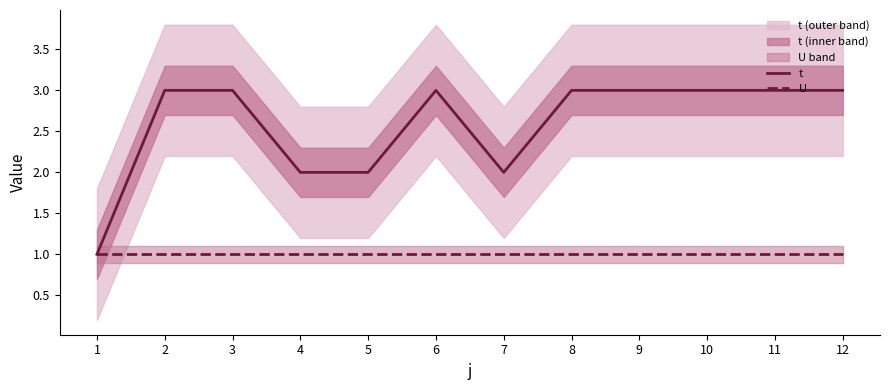

Reading left to right, list all the values displayed in this chart.

t: 1=1	2=3	3=3	4=2	5=2	6=3	7=2	8=3	9=3	10=3	11=3	12=3
U: 1=1	2=1	3=1	4=1	5=1	6=1	7=1	8=1	9=1	10=1	11=1	12=1